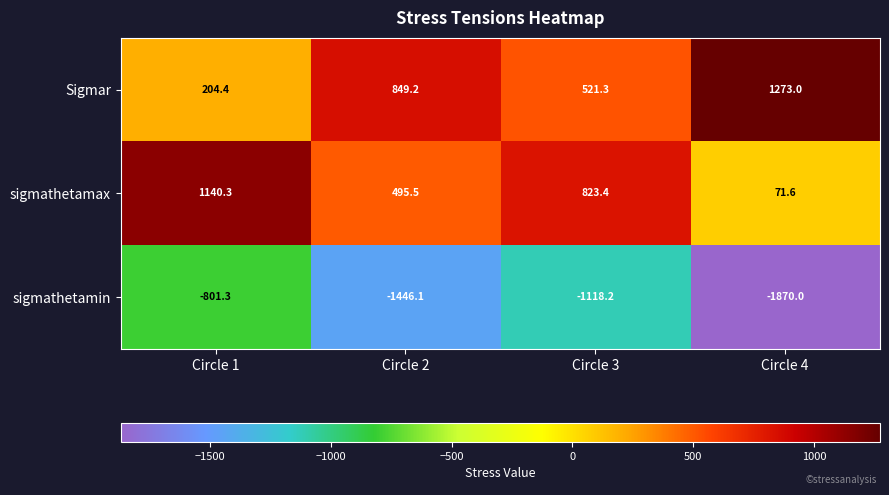

Where is sigmathetamin nearest to the value -1335?

Circle 2